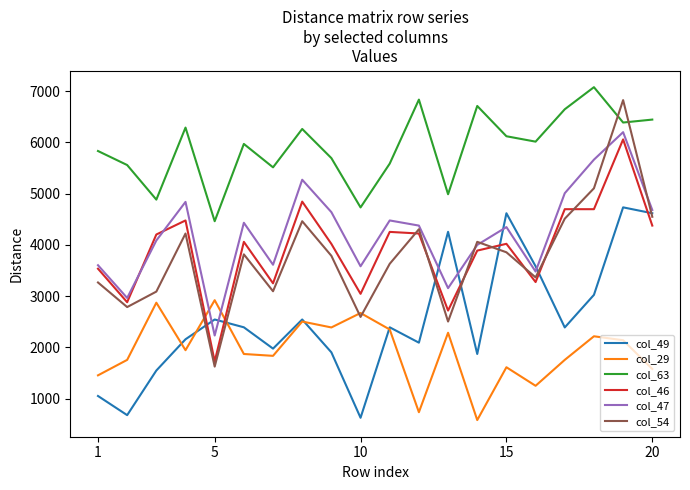

What is the minimum value shown in the chart?

580.0